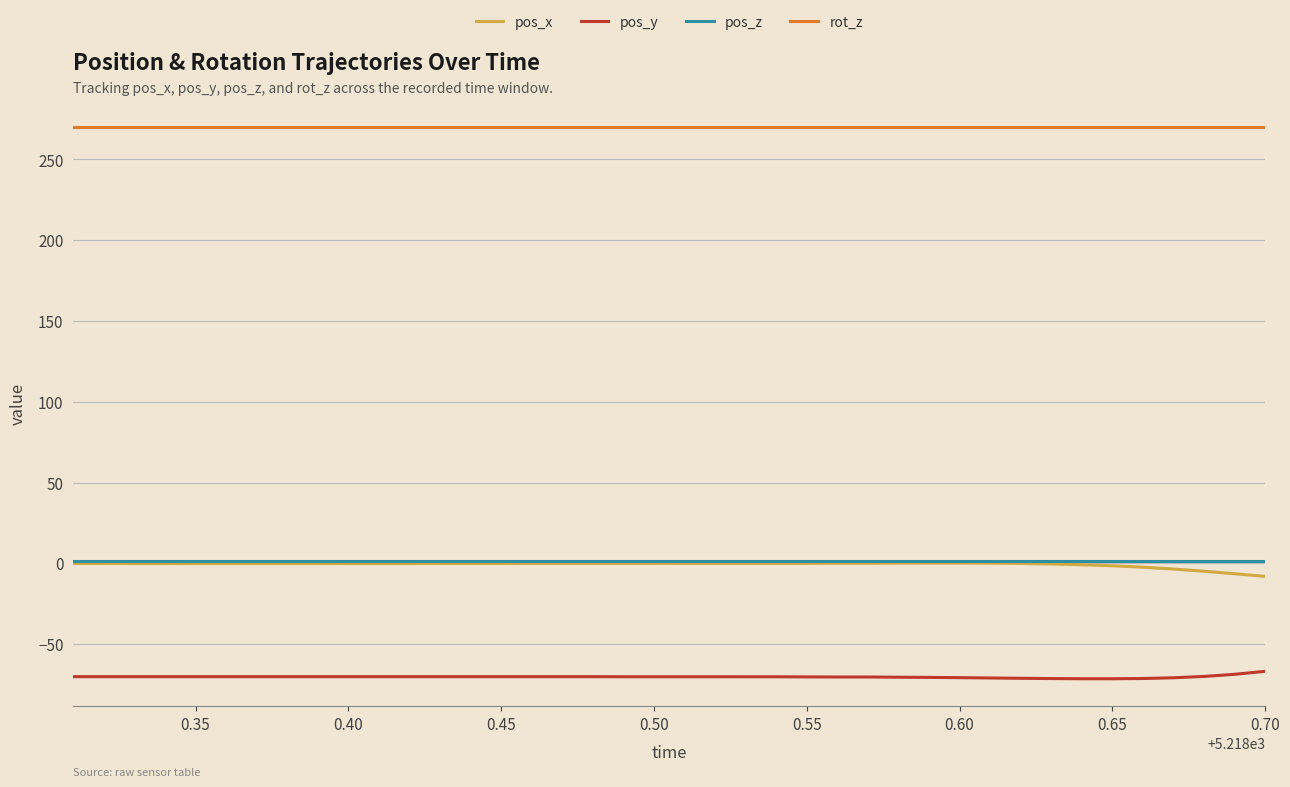

True or false: rot_z and pos_x intersect in this chart.

False